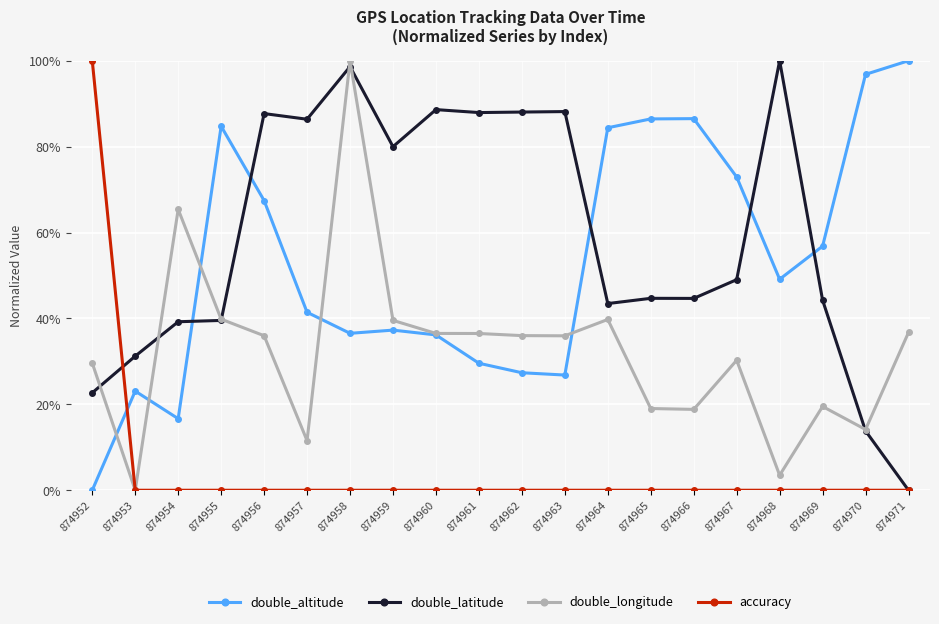

What are all the series names shown in the legend?

double_altitude, double_latitude, double_longitude, accuracy